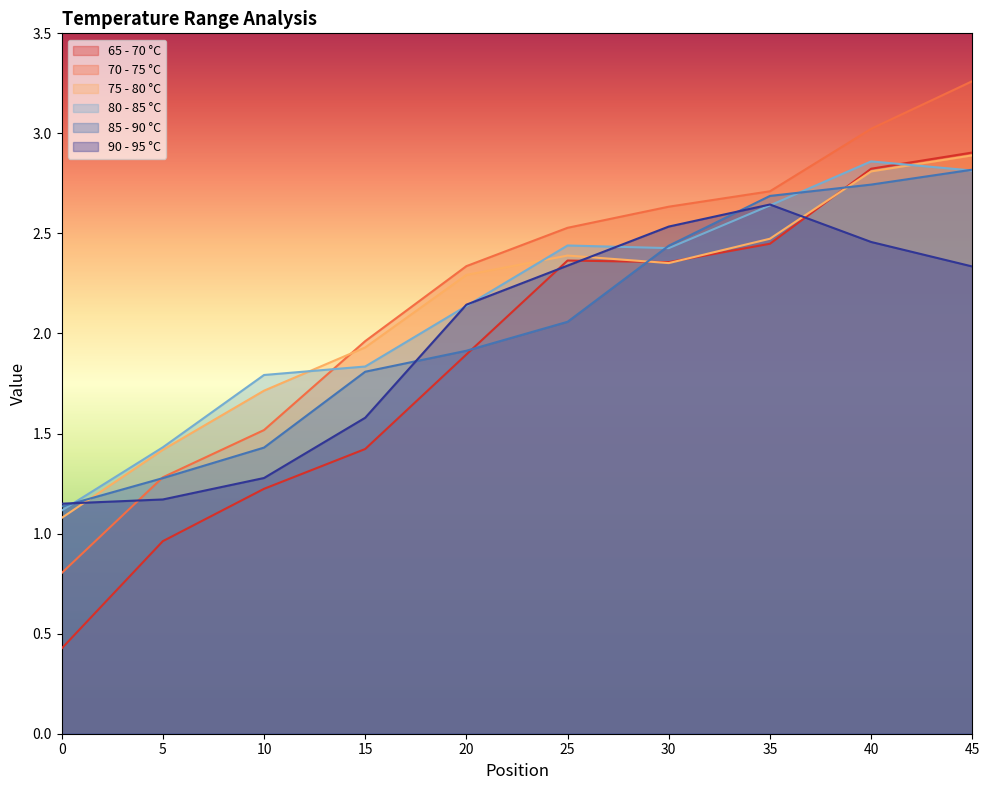

What is the total value across all series at 15?

10.5